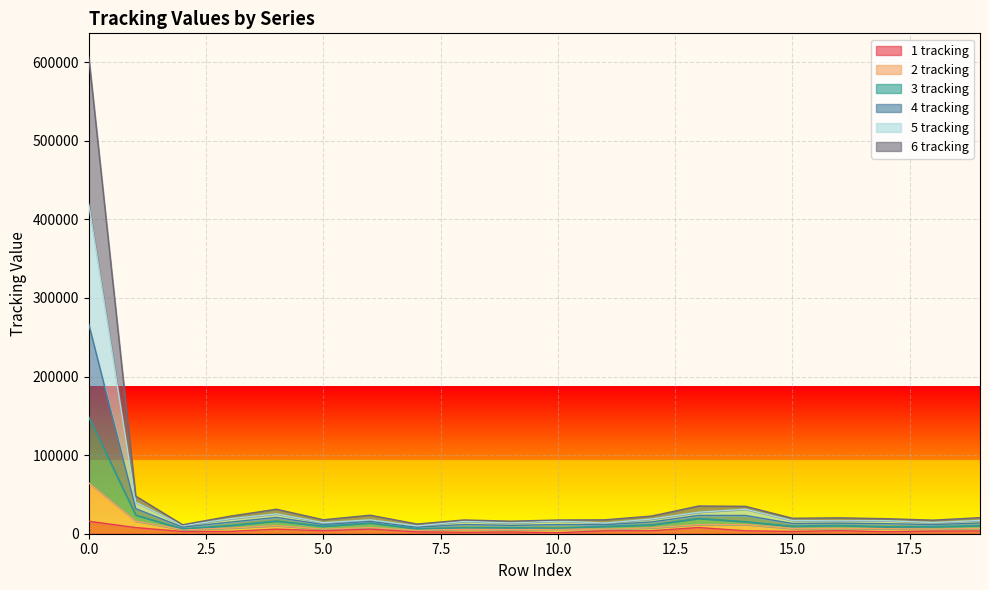

What are all the series names shown in the legend?

1 tracking, 2 tracking, 3 tracking, 4 tracking, 5 tracking, 6 tracking